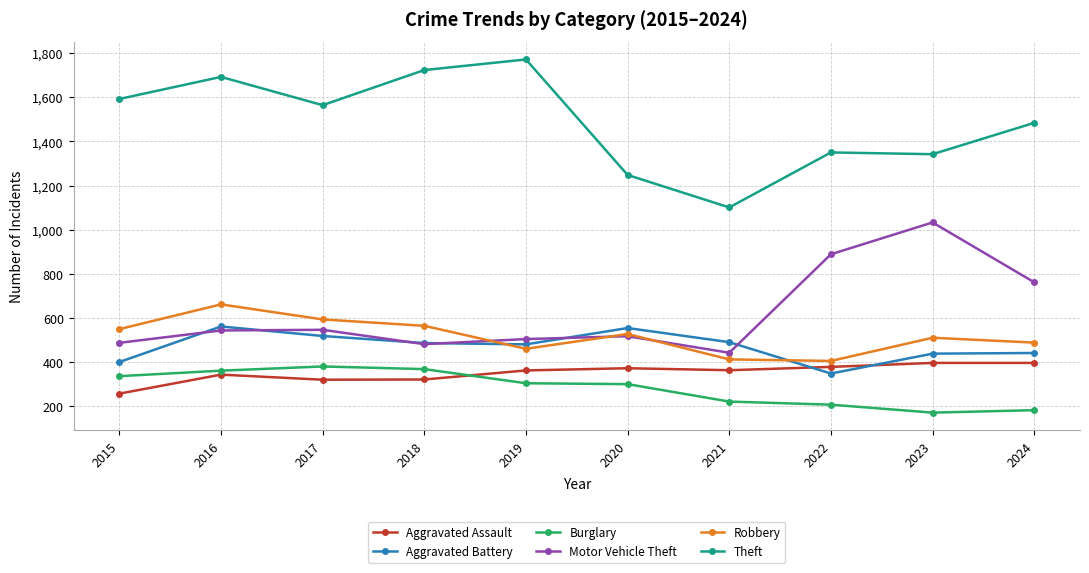

Is this an area chart (filled region under the line)?

No